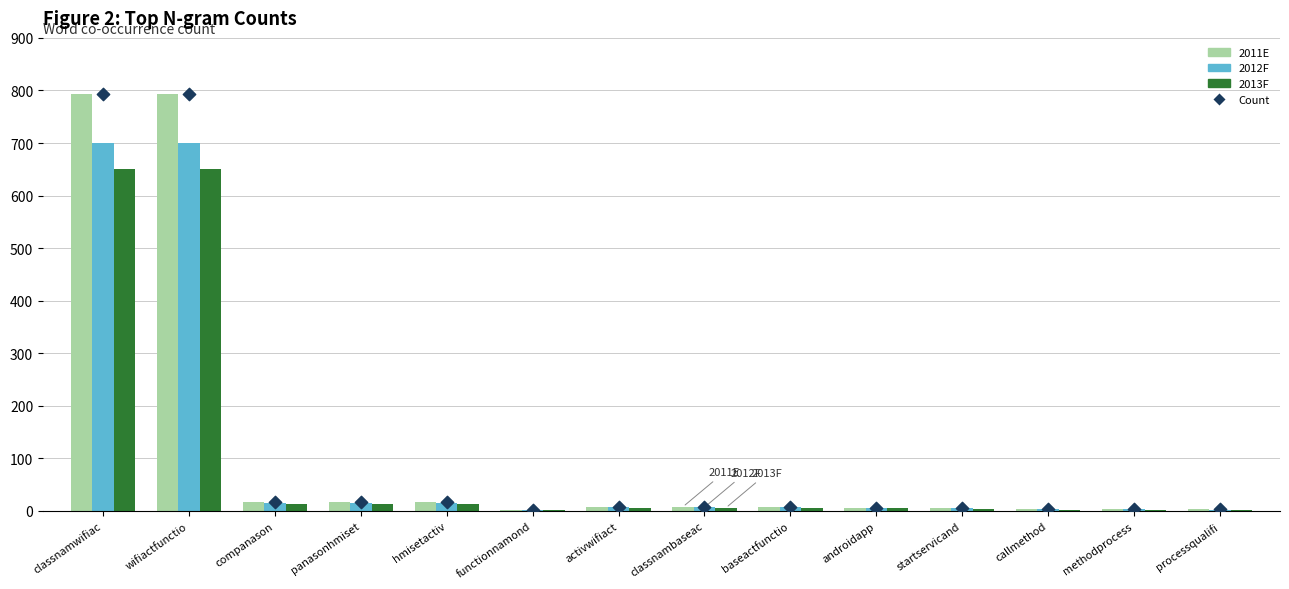

Is the value of 2011E at processqualifi greater than the value of 2012F at startservicand?

No